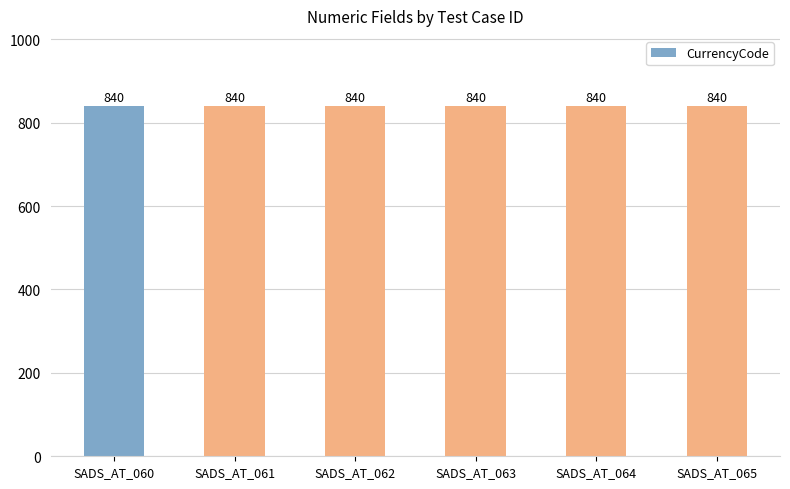

Count the number of categories in the chart.

6